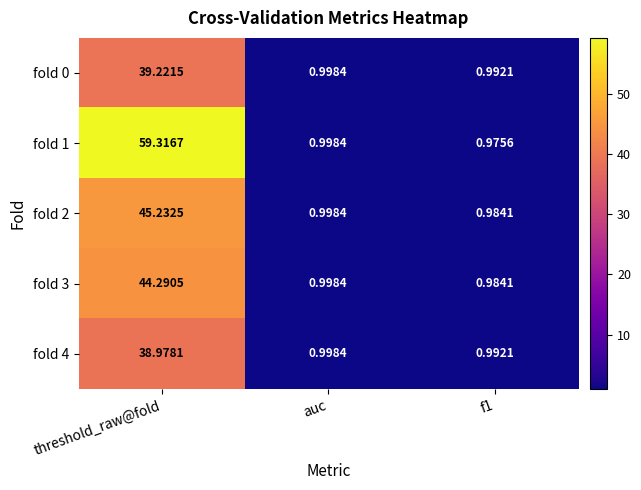

Where is fold 3 nearest to the value 22?

auc